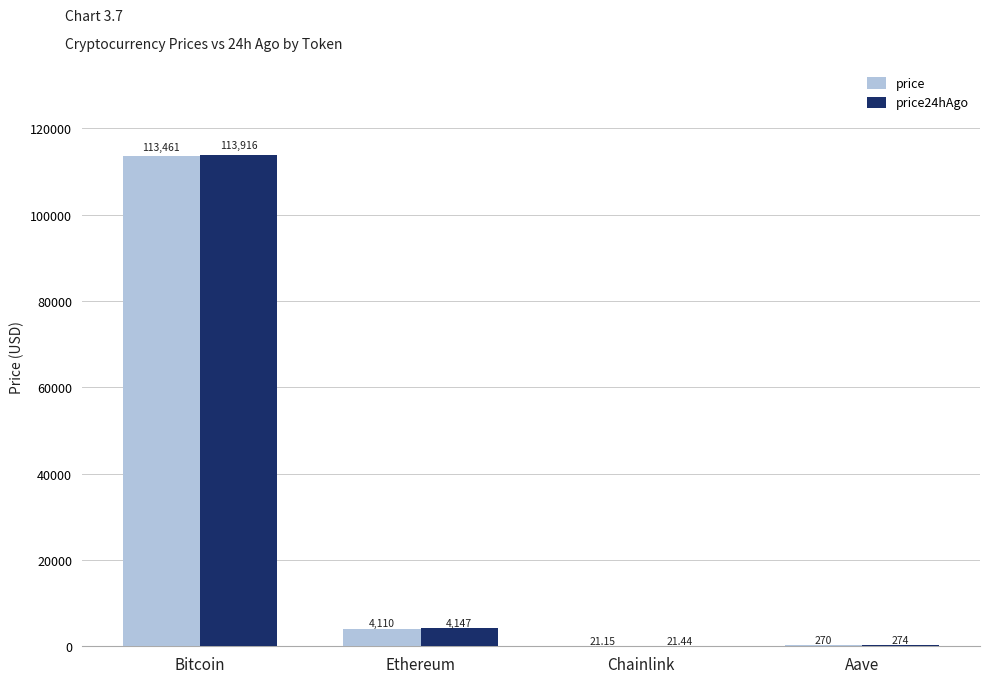

Which series changed the most between Ethereum and Aave?

price24hAgo